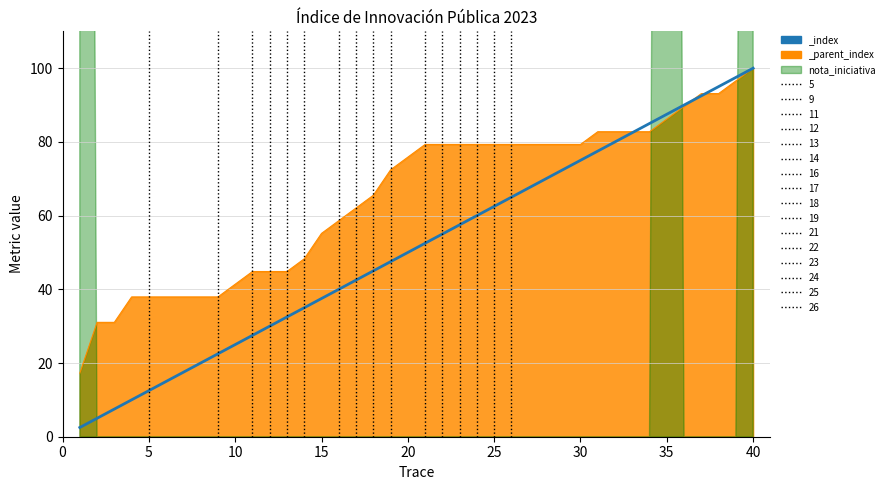

Which series has the largest range (max minus min)?

_index